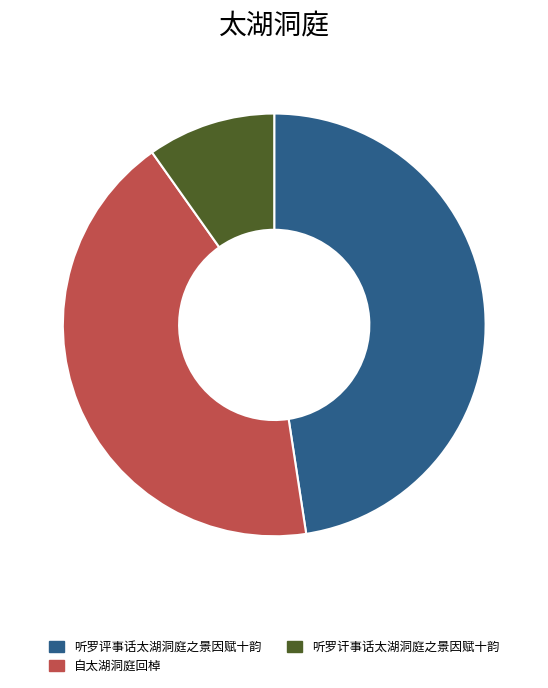

Combined, do 听罗讦事话太湖洞庭之景因赋十韵 and 自太湖洞庭回棹 account for over 50%?

Yes